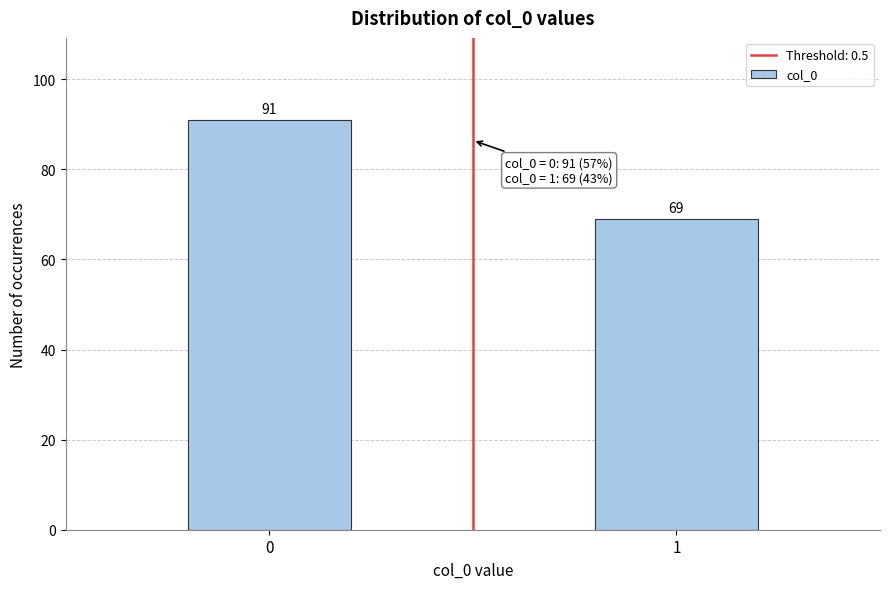

Reading right to left, list all the values displayed in this chart.

1=69	0=91